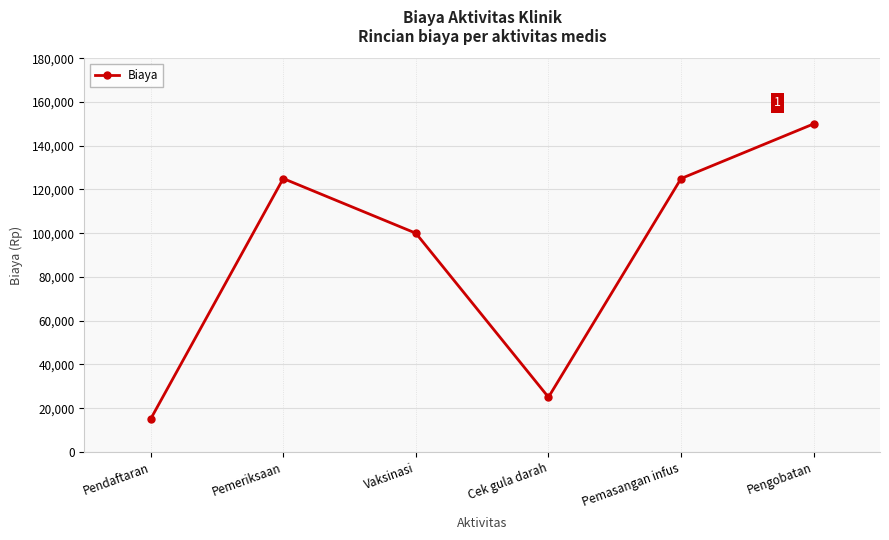

Is it true that the value at Pemasangan infus is 224674?

False